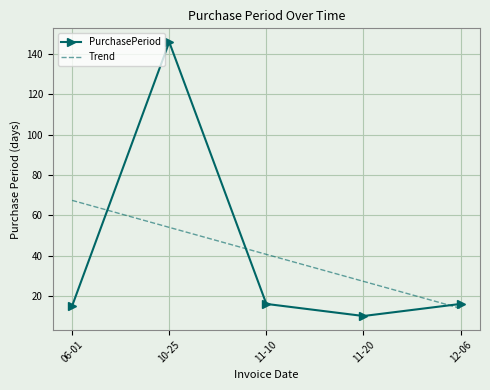

Reading right to left, list all the values displayed in this chart.

PurchasePeriod: 16.0	10.0	16.0	146.0	15.0
Trend: 13.8	27.2	40.6	54.0	67.4